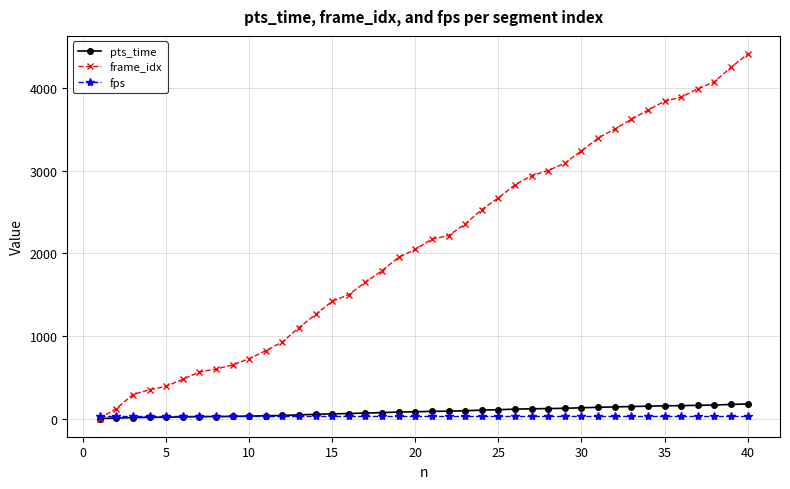

Which series has the widest spread of values?

frame_idx